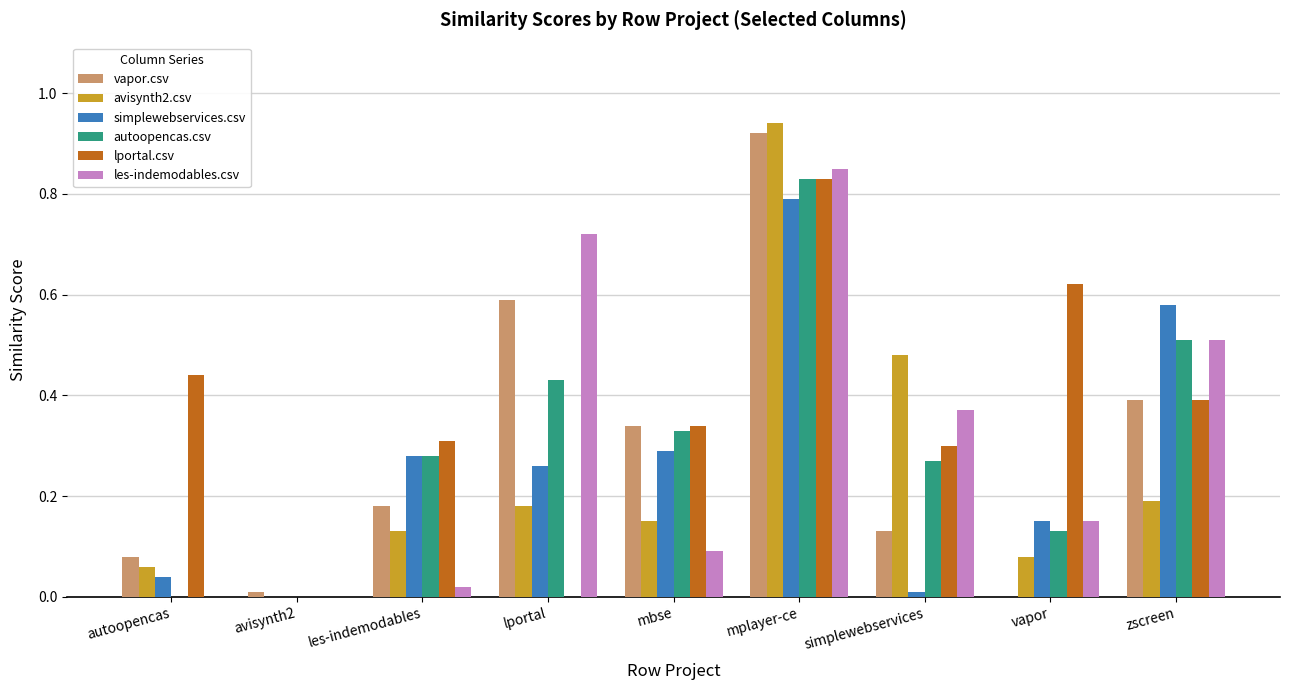

Between avisynth2 and zscreen, which series saw the biggest shift?

simplewebservices.csv